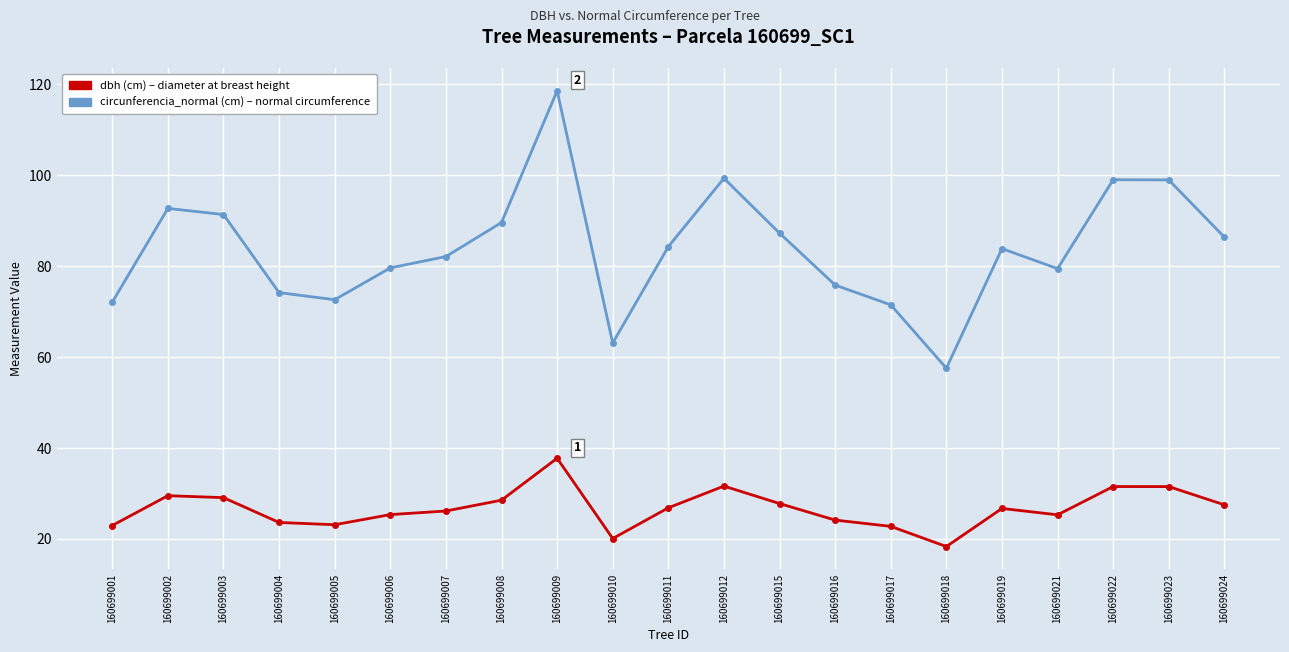

At which category does the chart reach its peak across all series?

160699009